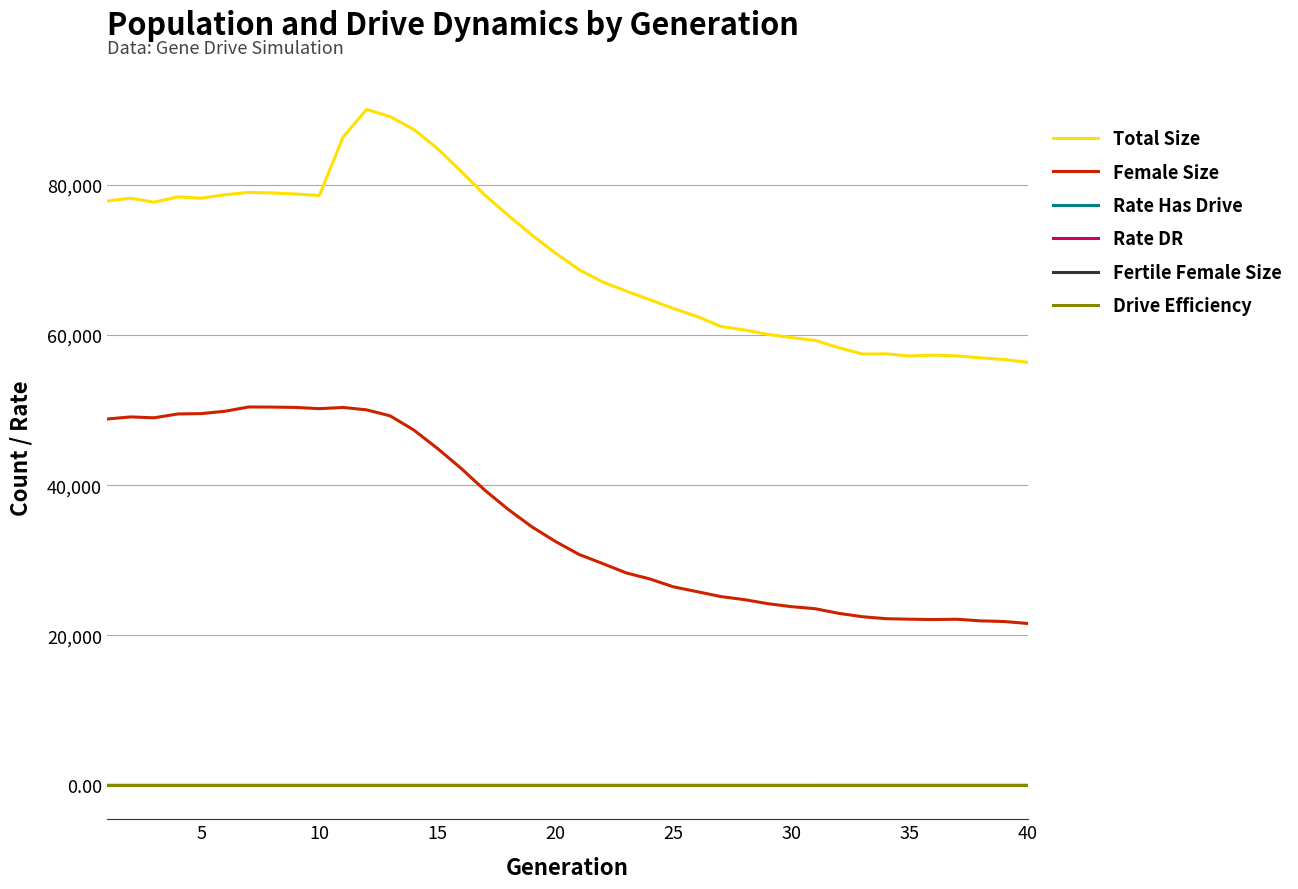

What are all the series names shown in the legend?

Total Size, Female Size, Rate Has Drive, Rate DR, Fertile Female Size, Drive Efficiency